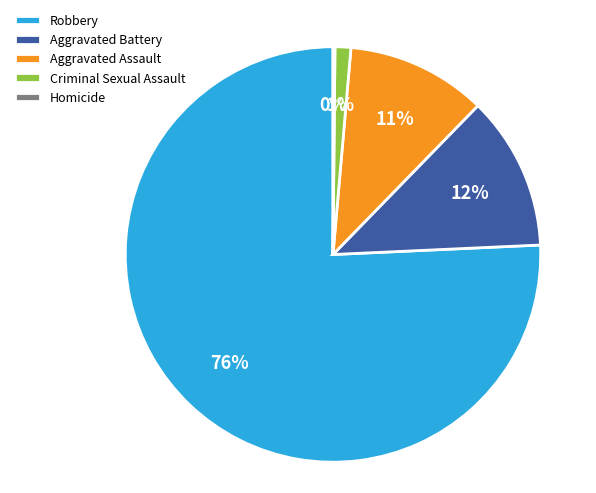

Which has a higher value, Criminal Sexual Assault or Robbery?

Robbery